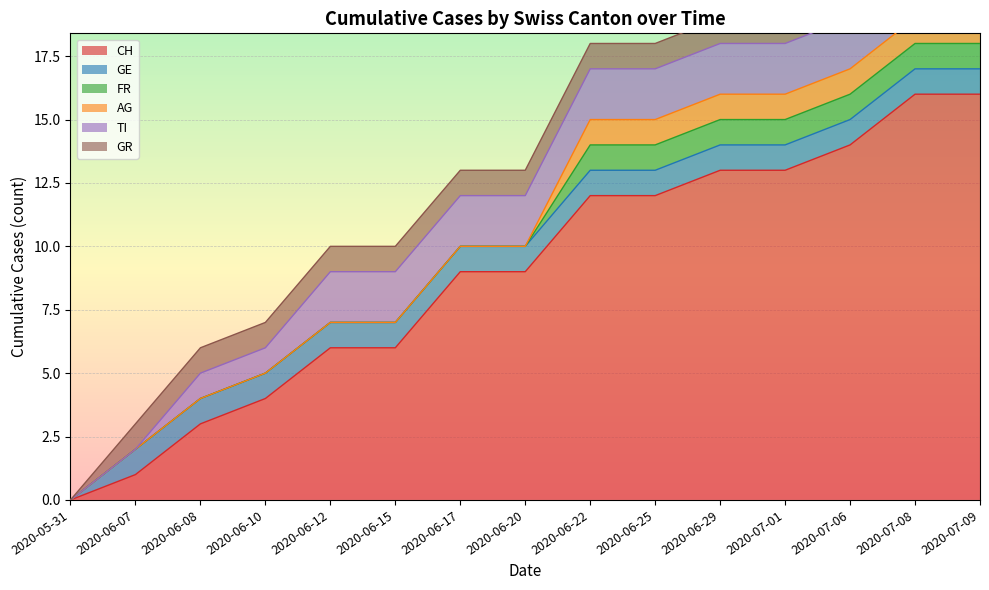

True or false: FR and GR intersect in this chart.

False